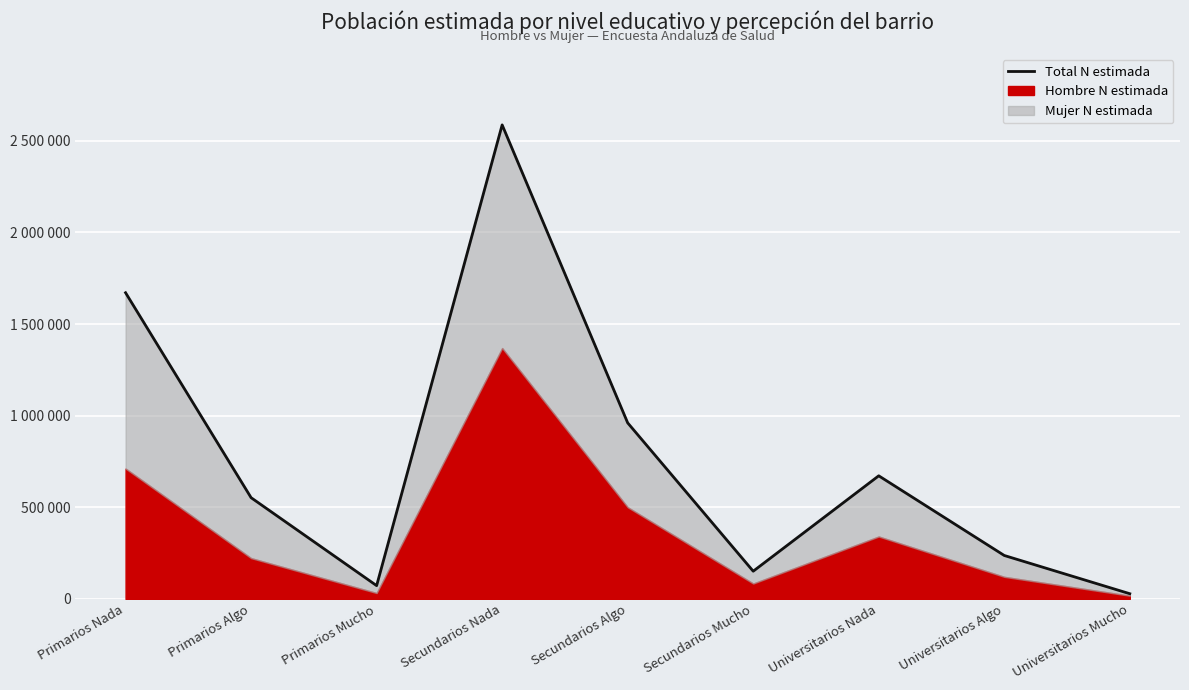

What is the label of the 2nd point from the right?

Universitarios Algo